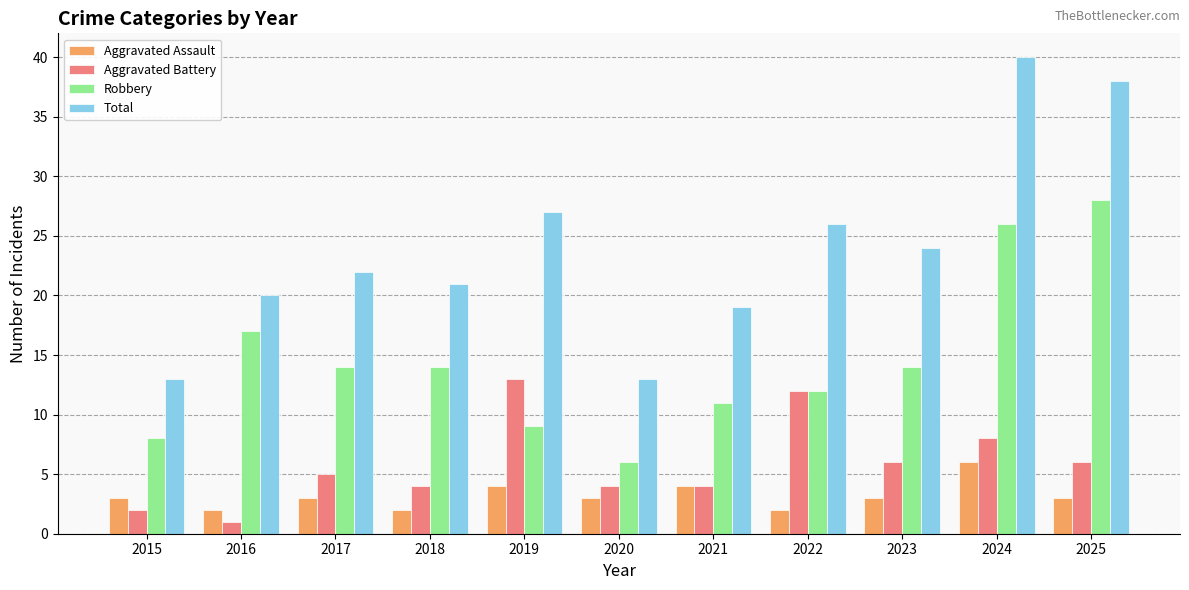

What is the spread (max minus min) of values at 2015?

11